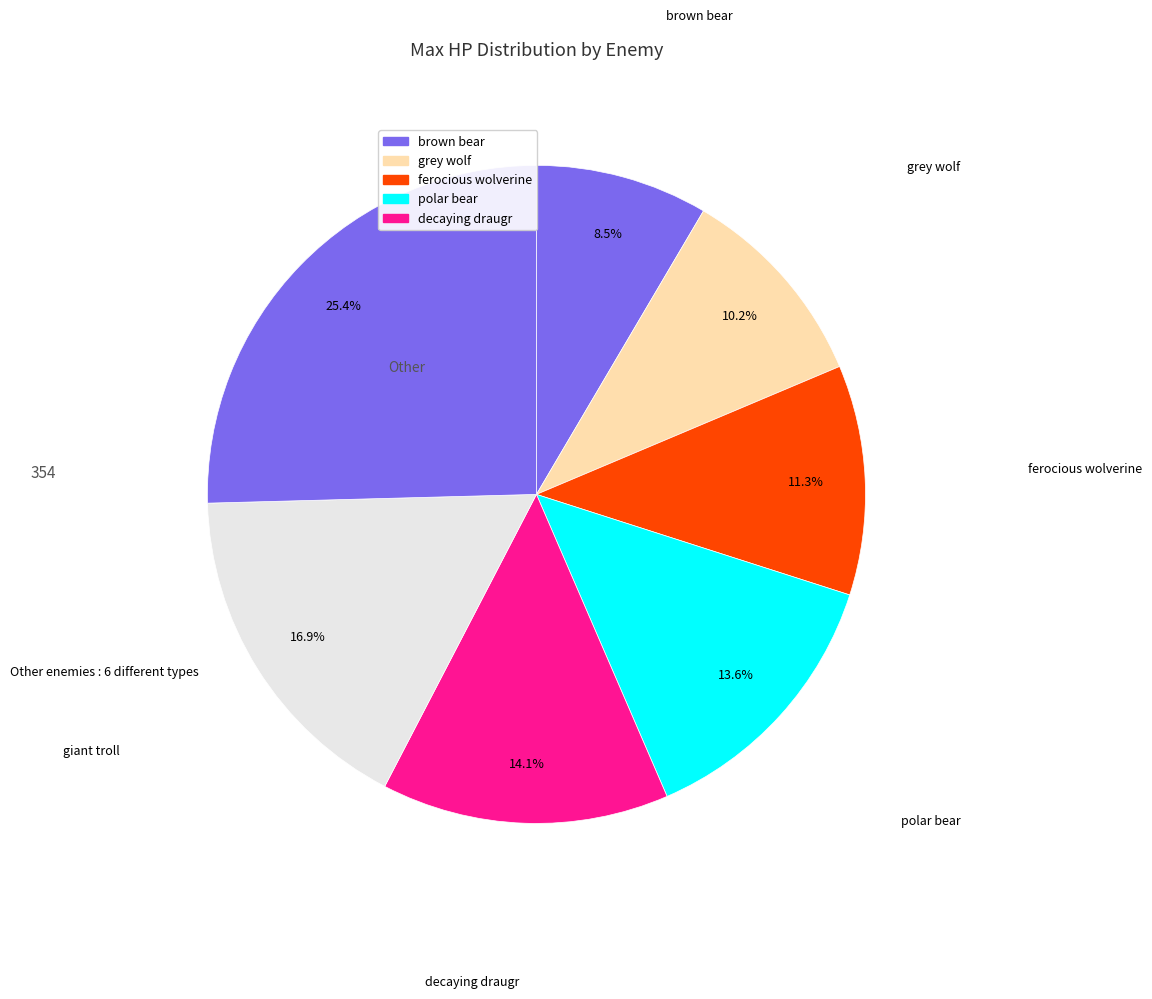

Does any single category account for the majority?

No